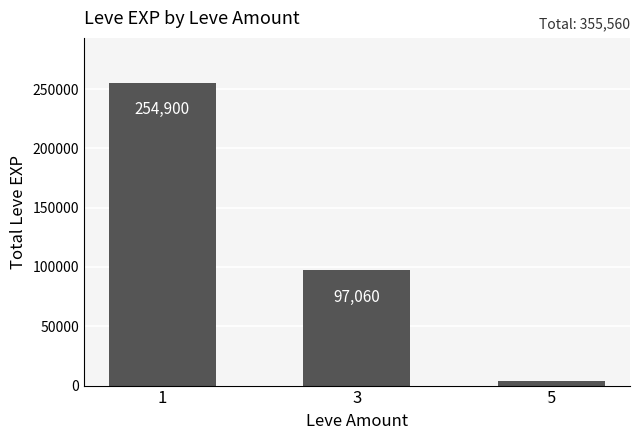

Between 5 and 1, which is larger?

1